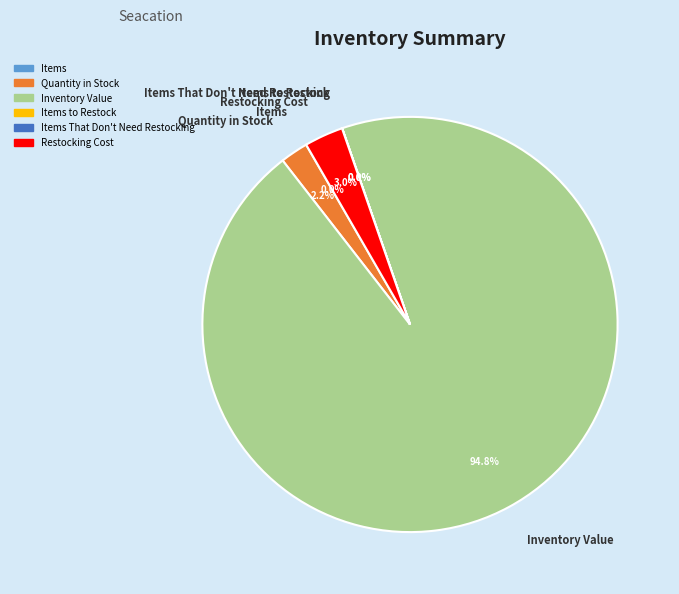

To the nearest percent, what portion does Restocking Cost represent?

3%